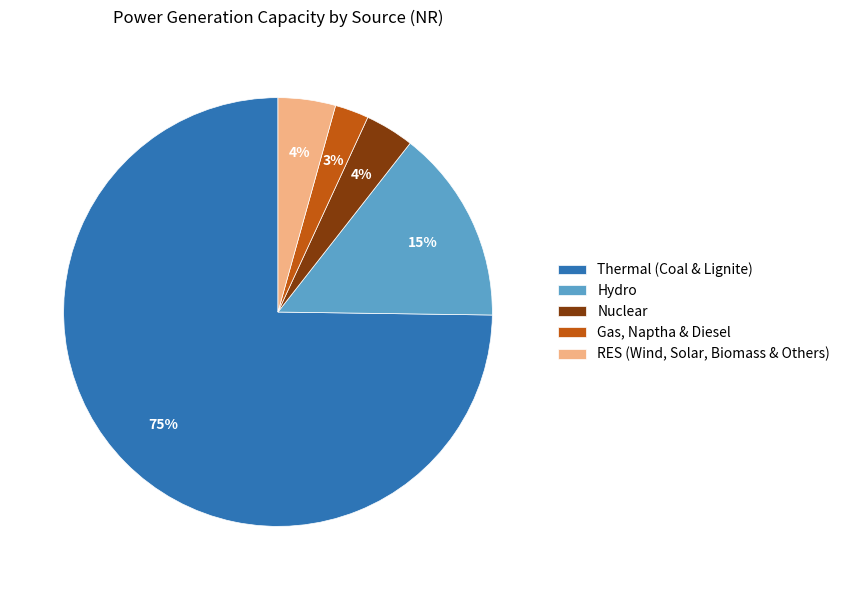

Between Hydro and Thermal (Coal & Lignite), which is larger?

Thermal (Coal & Lignite)